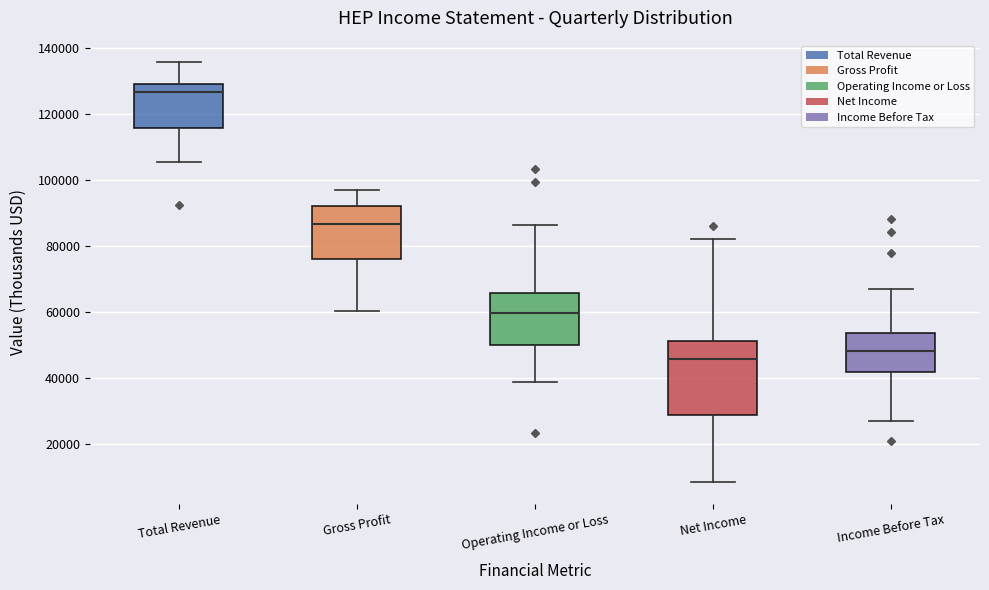

Where does the median line of the box for Gross Profit sit on the y-axis? The values are not printed on the chart, so give them approximately, as read against the axis.

86000